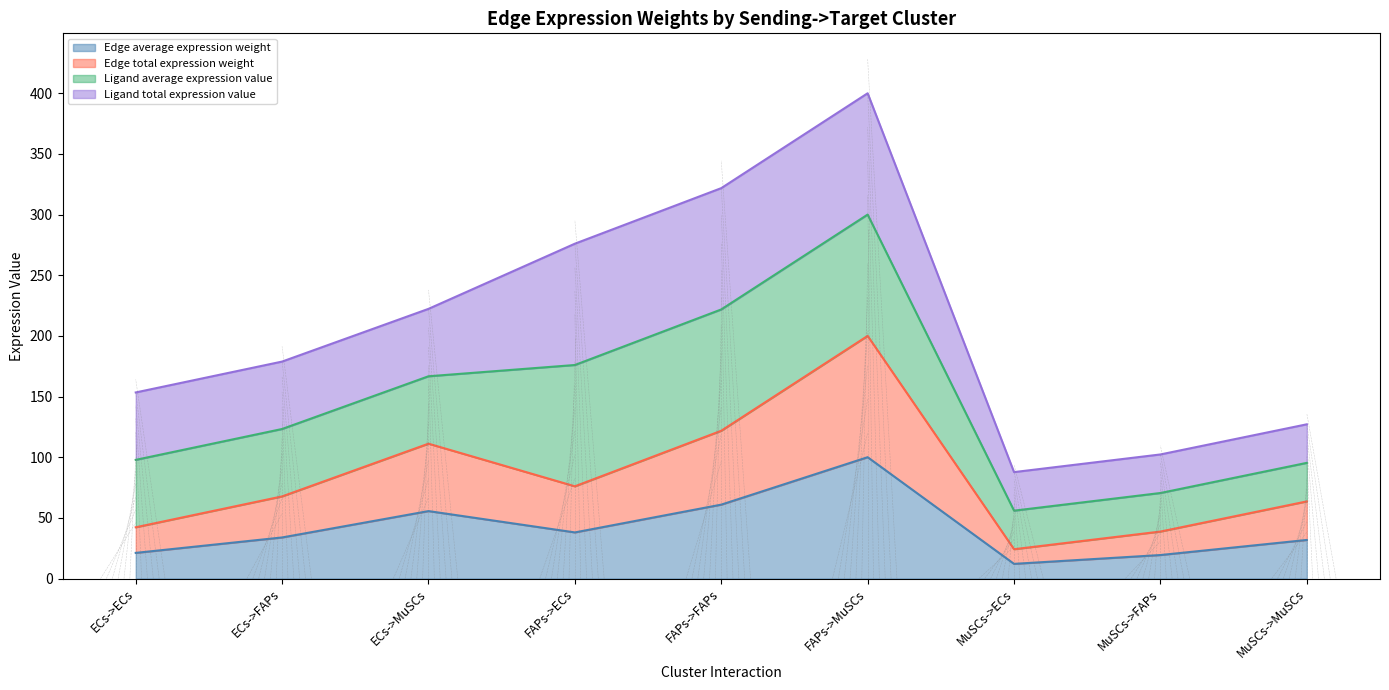

What is the sum of the Edge total expression weight values at MuSCs->FAPs and FAPs->FAPs?

160.5